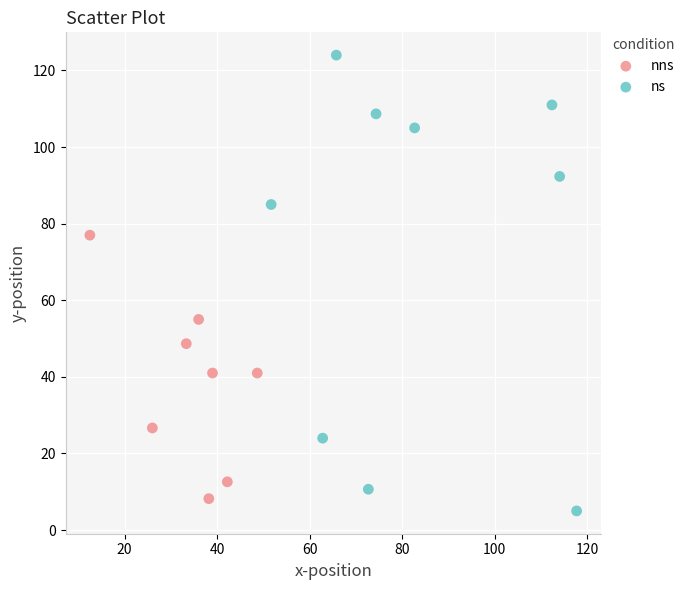

What are all the series names shown in the legend?

nns, ns